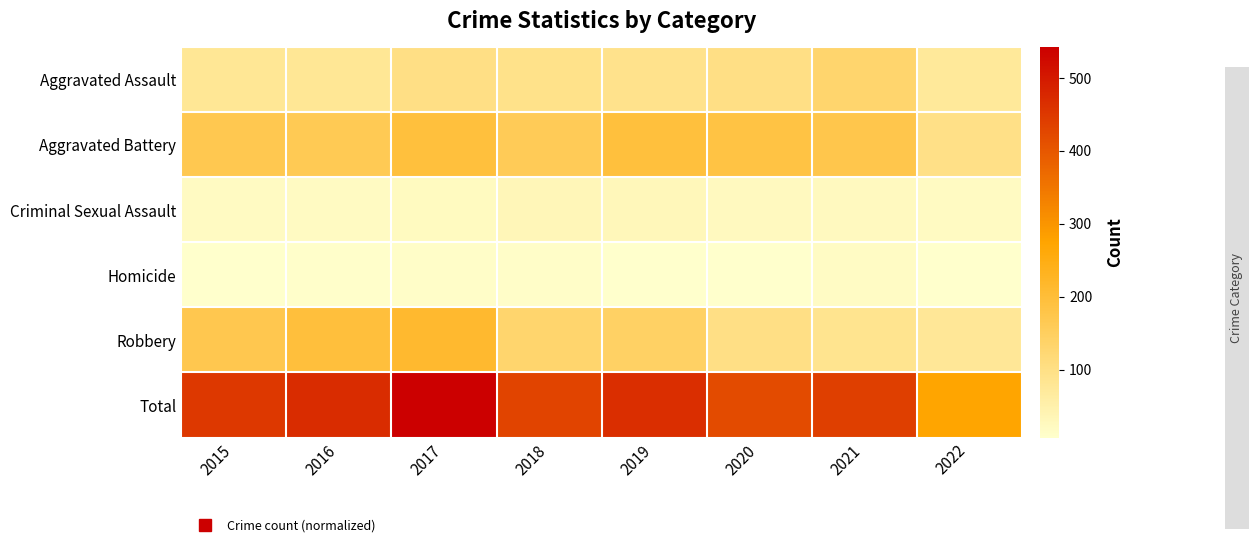

Which series has the widest spread of values?

Total